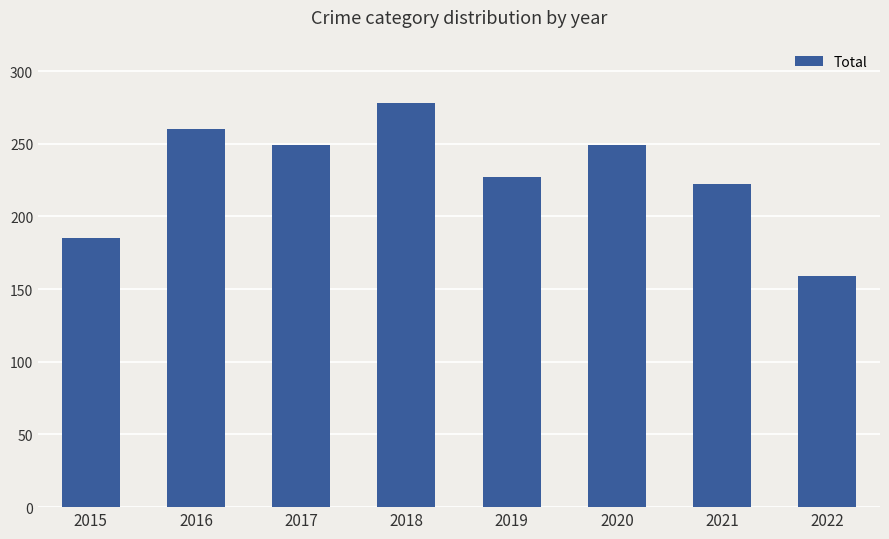

What is the difference between the values at 2018 and 2015?

93